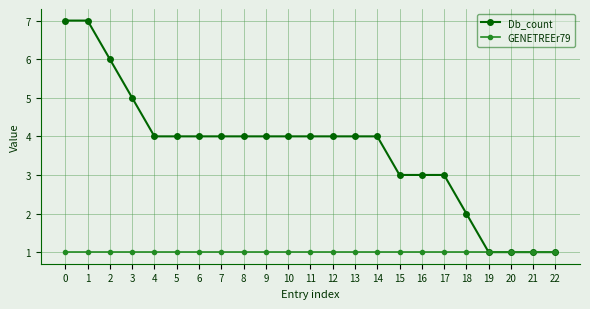

The GENETREEr79 series shows 0 at 16. True or false?

False